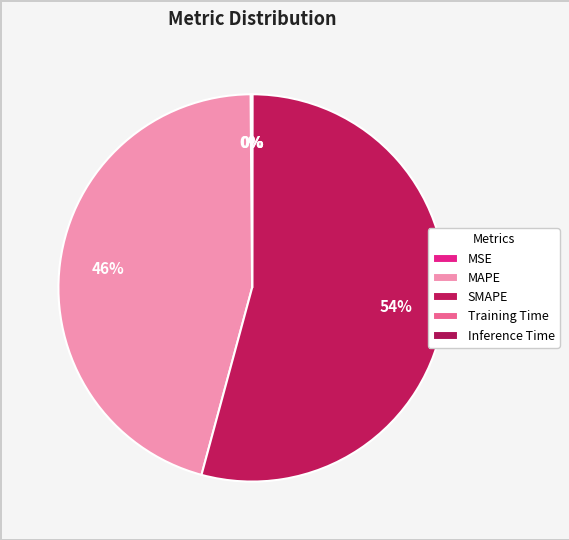

How many slices are in this pie chart?

5